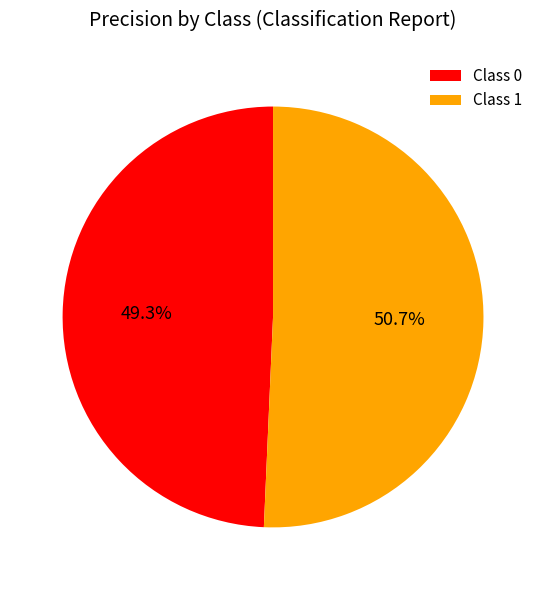

Rank the categories by value from highest to lowest.

Class 1, Class 0